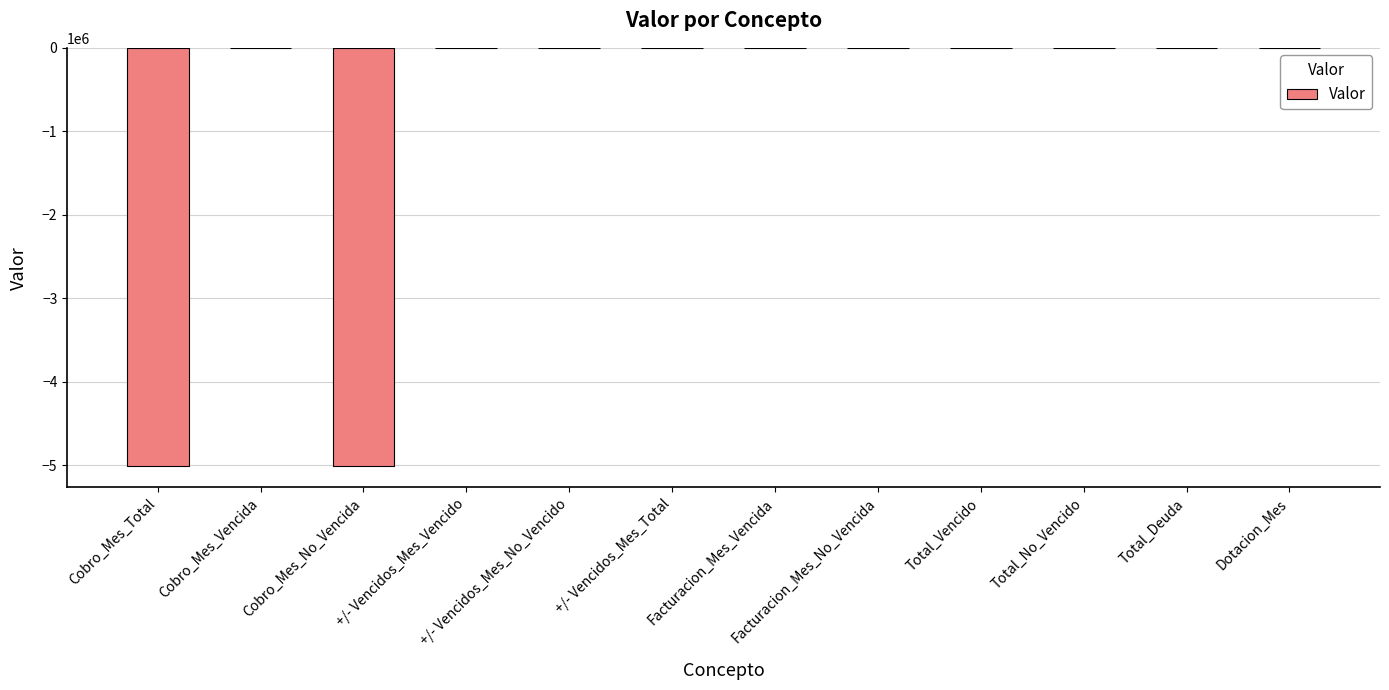

What is the sum of the values at Facturacion_Mes_No_Vencida and Cobro_Mes_Total?

-5015994.5